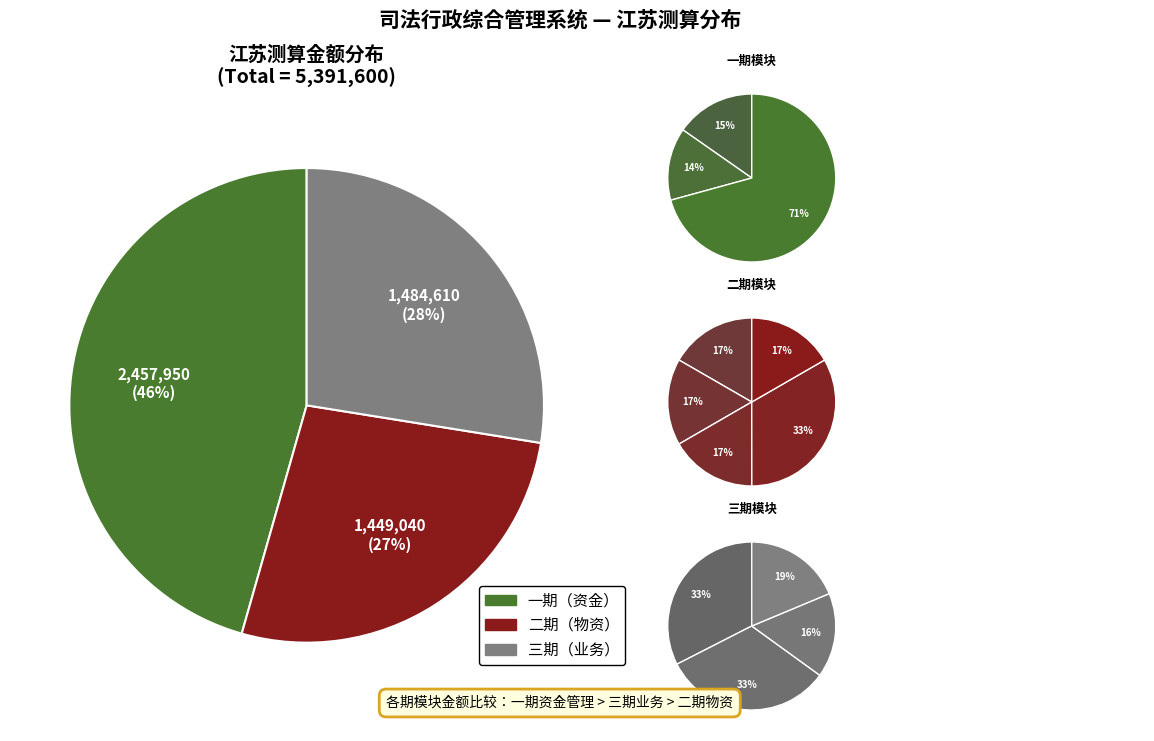

Is there a majority slice in this chart?

No